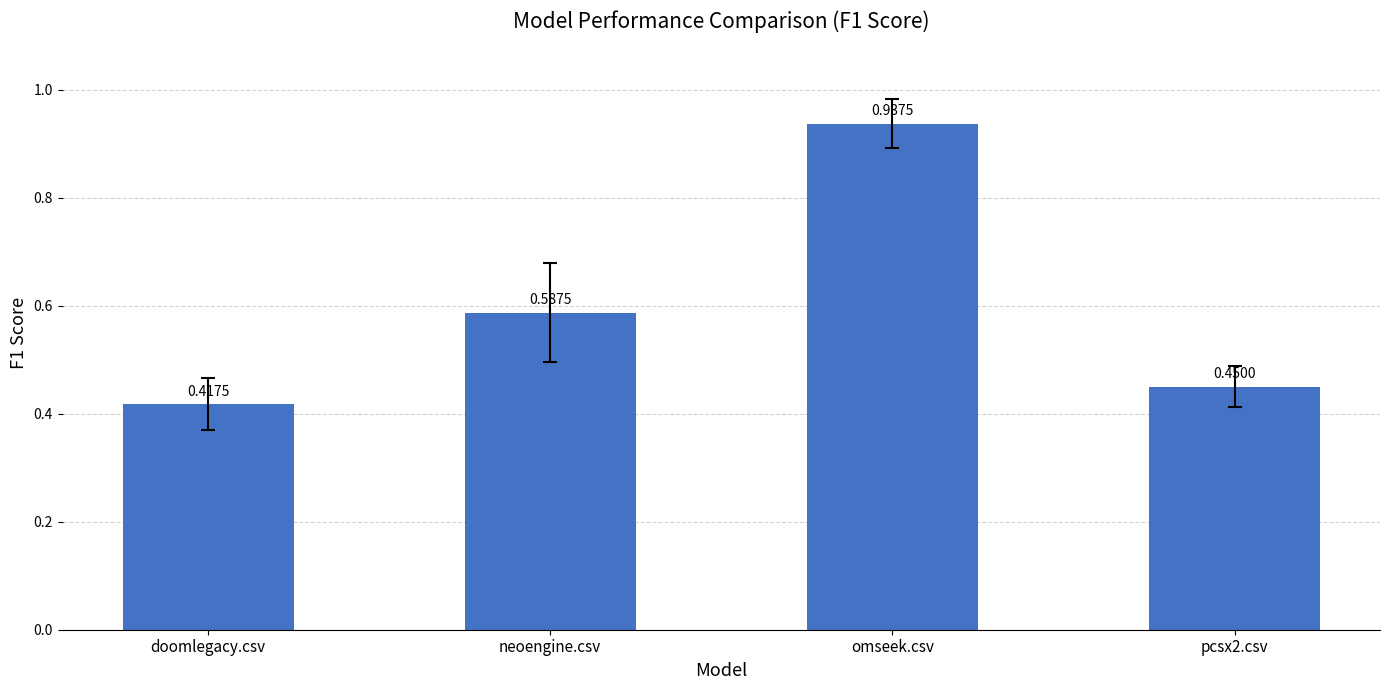

Between omseek.csv and neoengine.csv, which is larger?

omseek.csv